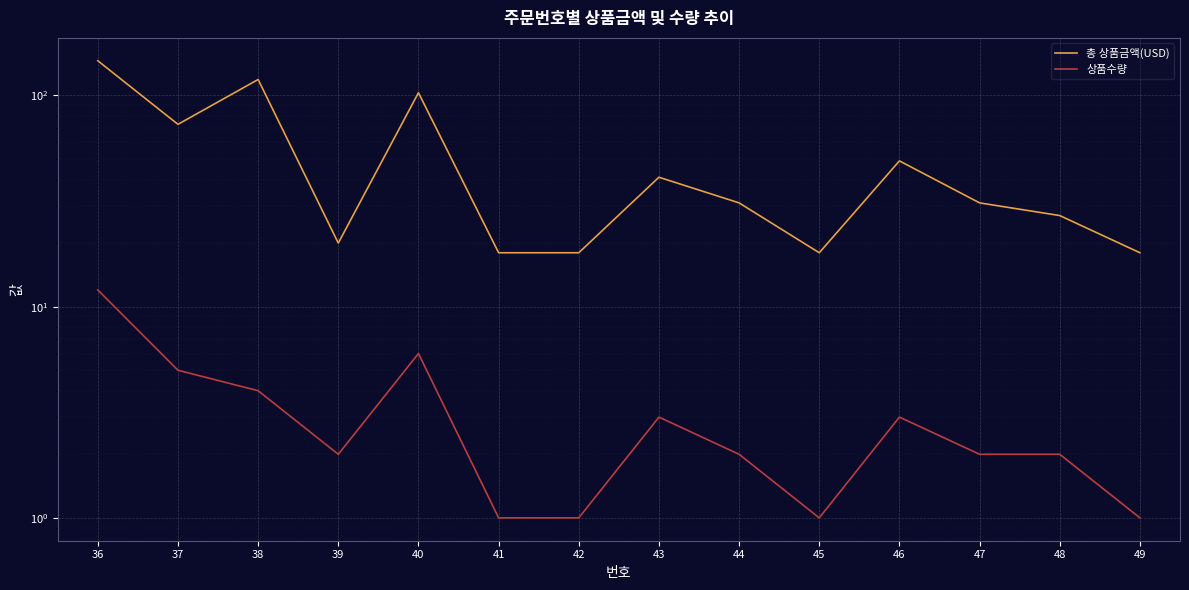

Which category has the lowest value in the 총 상품금액(USD) series?

41